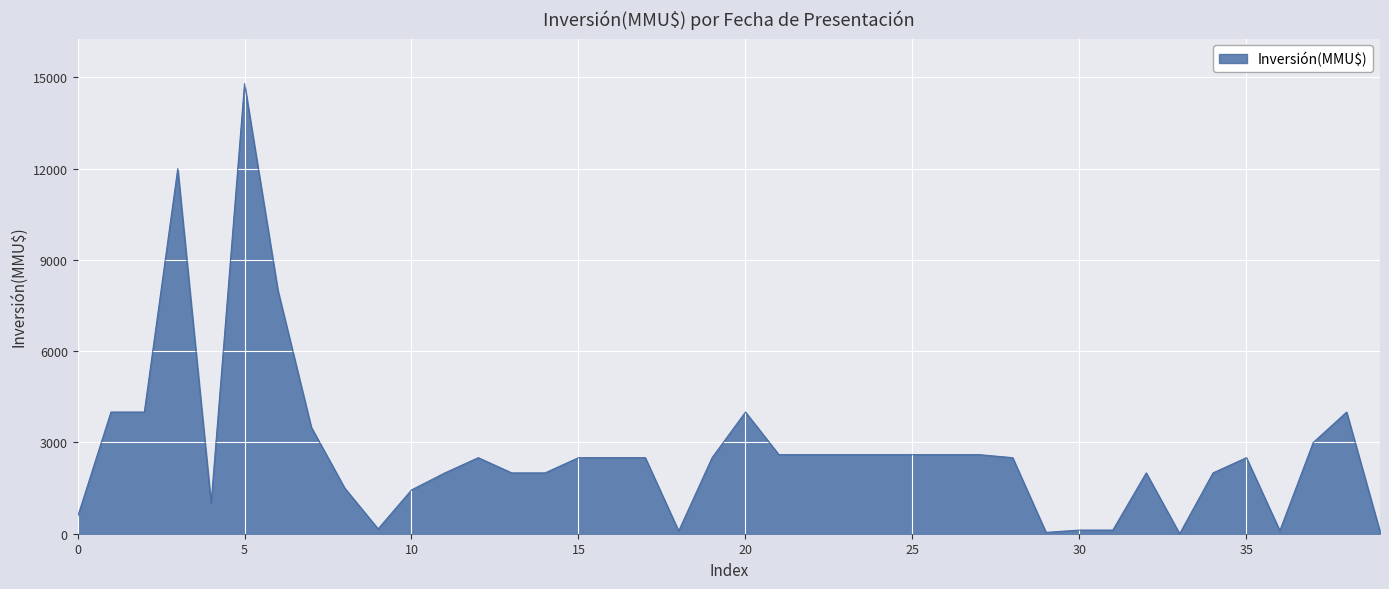

What is the difference between the maximum and minimum values?

14800